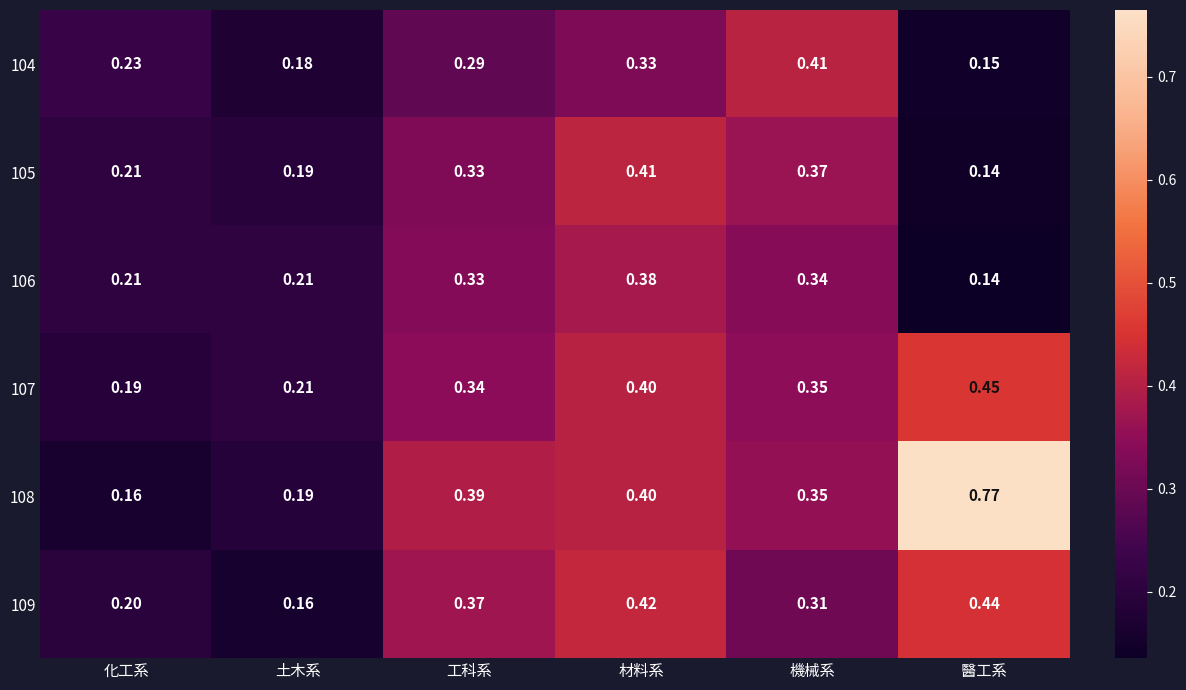

Where is 109 nearest to the value 0?

土木系